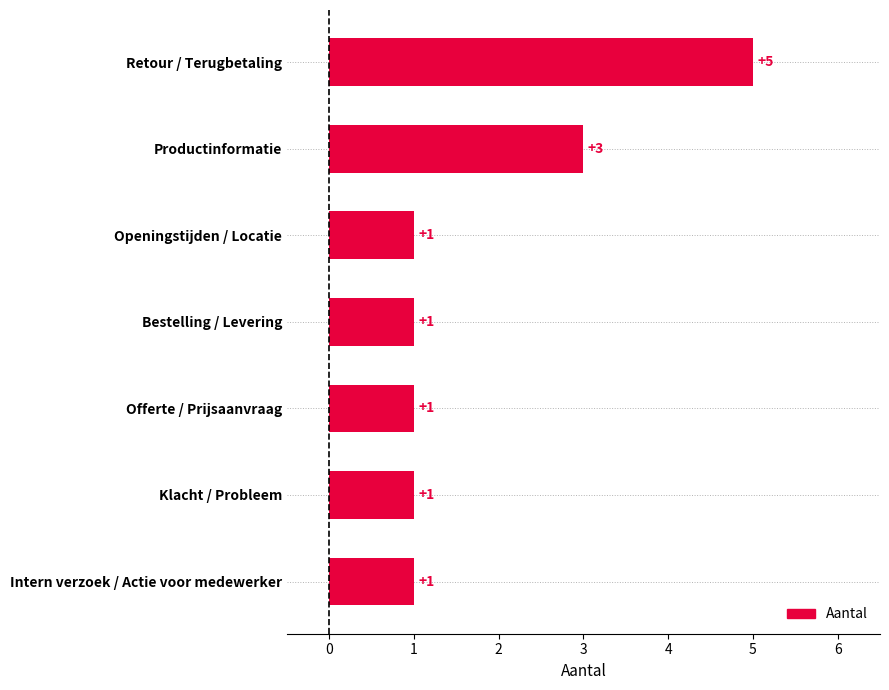

Between Retour / Terugbetaling and Productinformatie, which is larger?

Retour / Terugbetaling